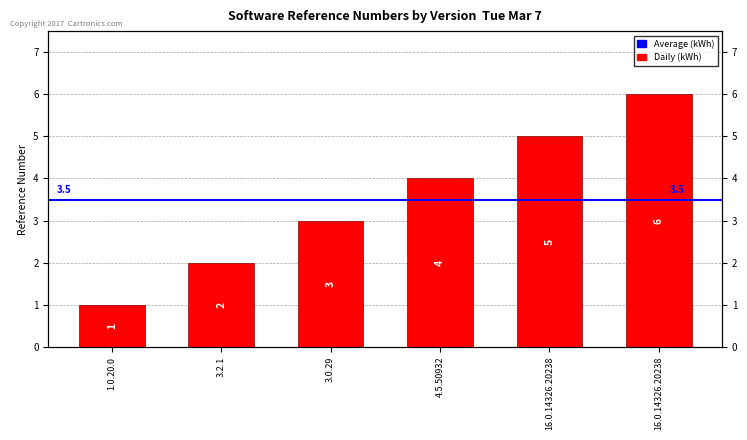

What is the change in value from 4.5.50932 to 16.0.14326.20238?

+2